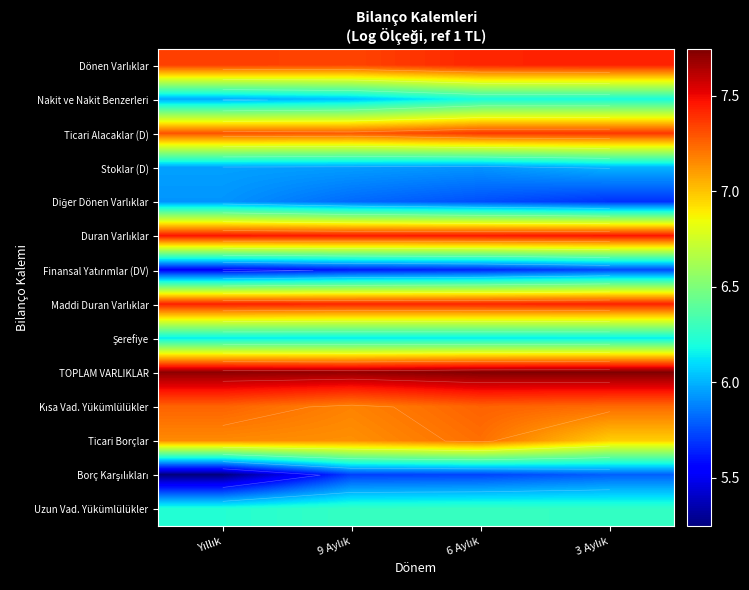

True or false: Finansal Yatırımlar (DV) has a value of 2.7 at 6 Aylık.

False